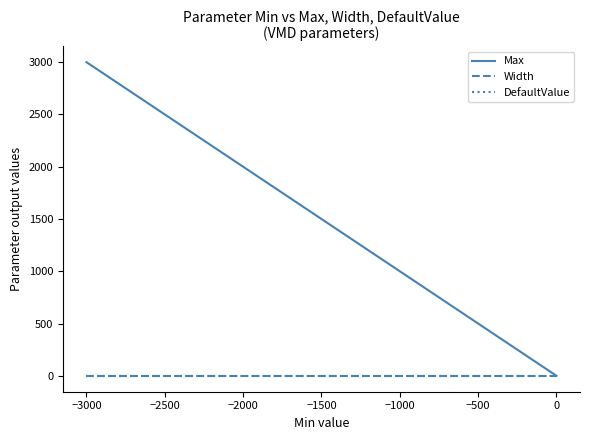

The DefaultValue series shows 0 at 0. True or false?

True